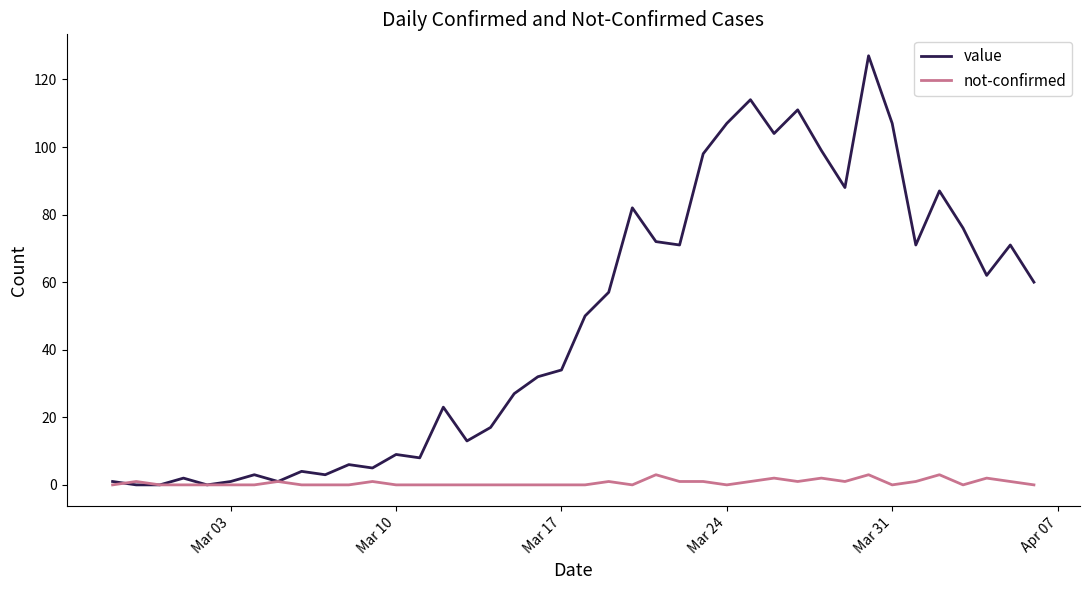

How many lines are shown in the chart?

2